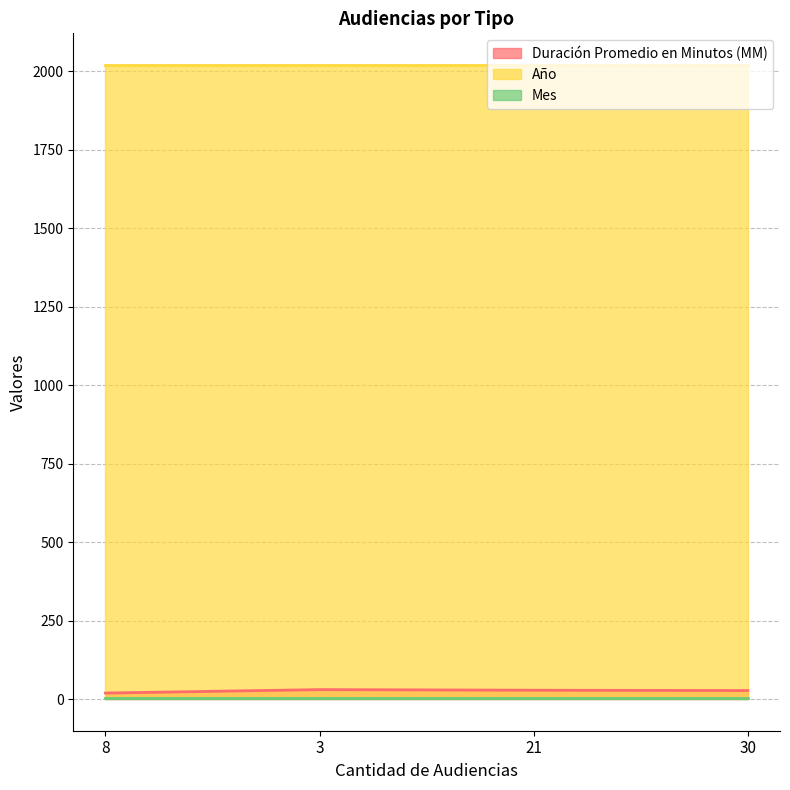

Which series has the largest range (max minus min)?

Duración Promedio en Minutos (MM)